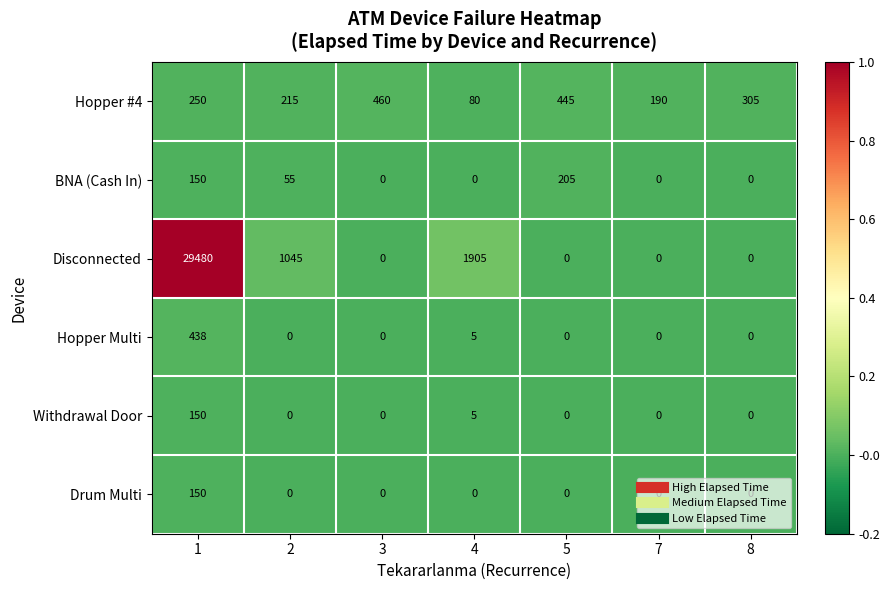

Rank the categories by Hopper #4 value from highest to lowest.

3, 5, 8, 1, 2, 7, 4